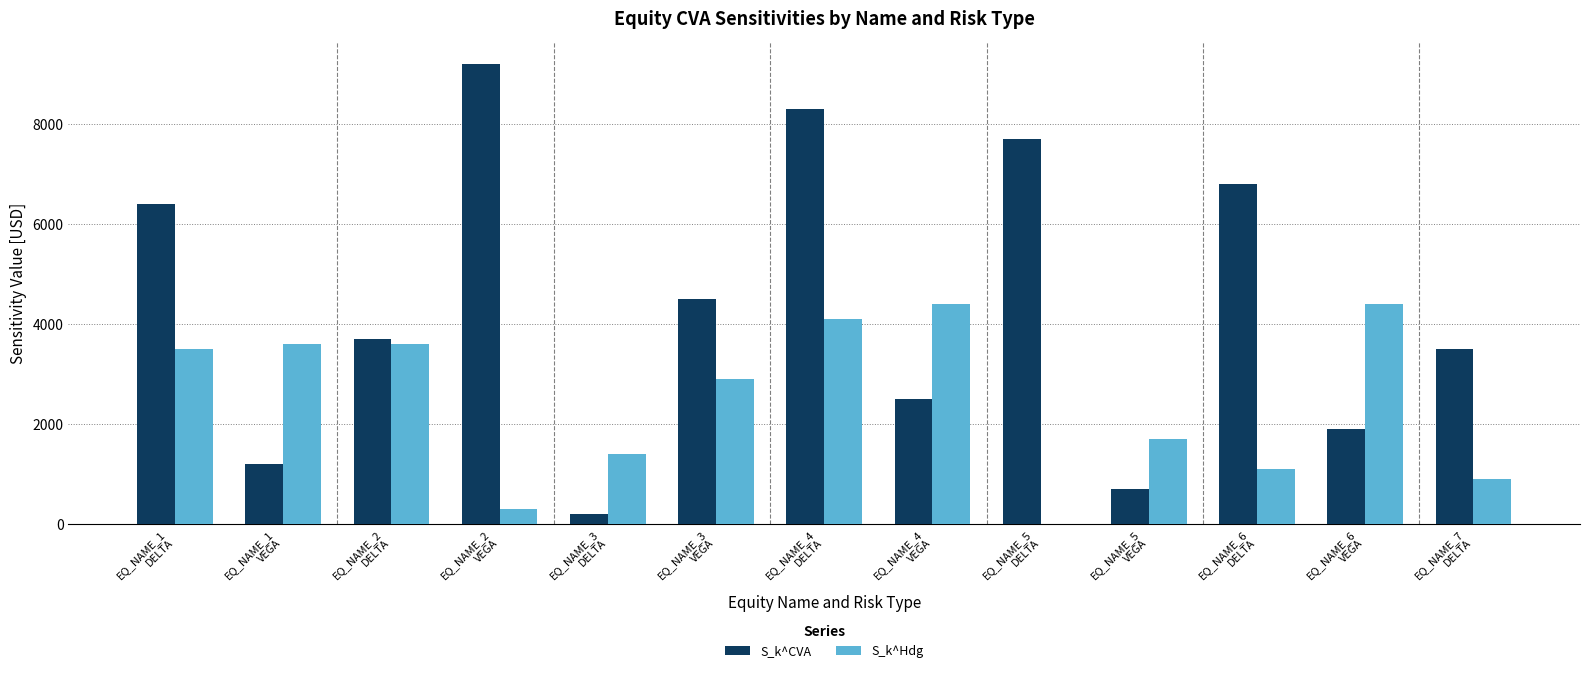

Is it true that S_k^CVA equals 700 at EQ_NAME_5
VEGA?

True